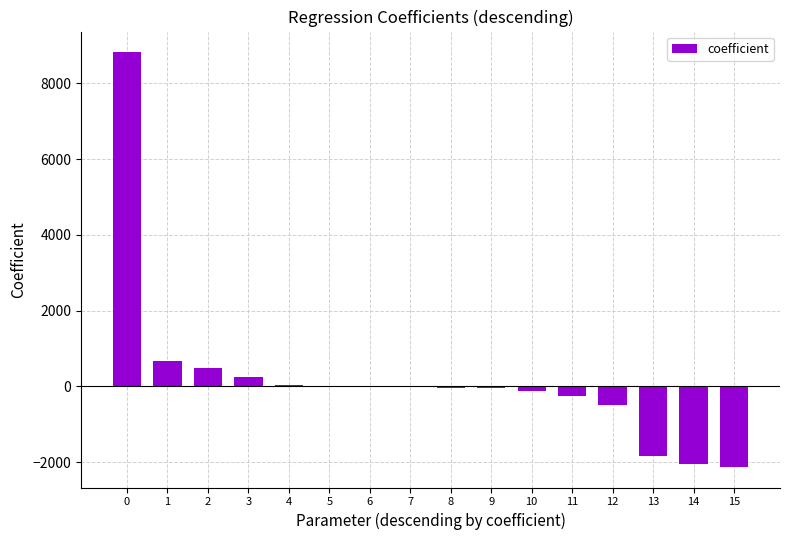

Is it true that the value at 3 is 241.6?

True